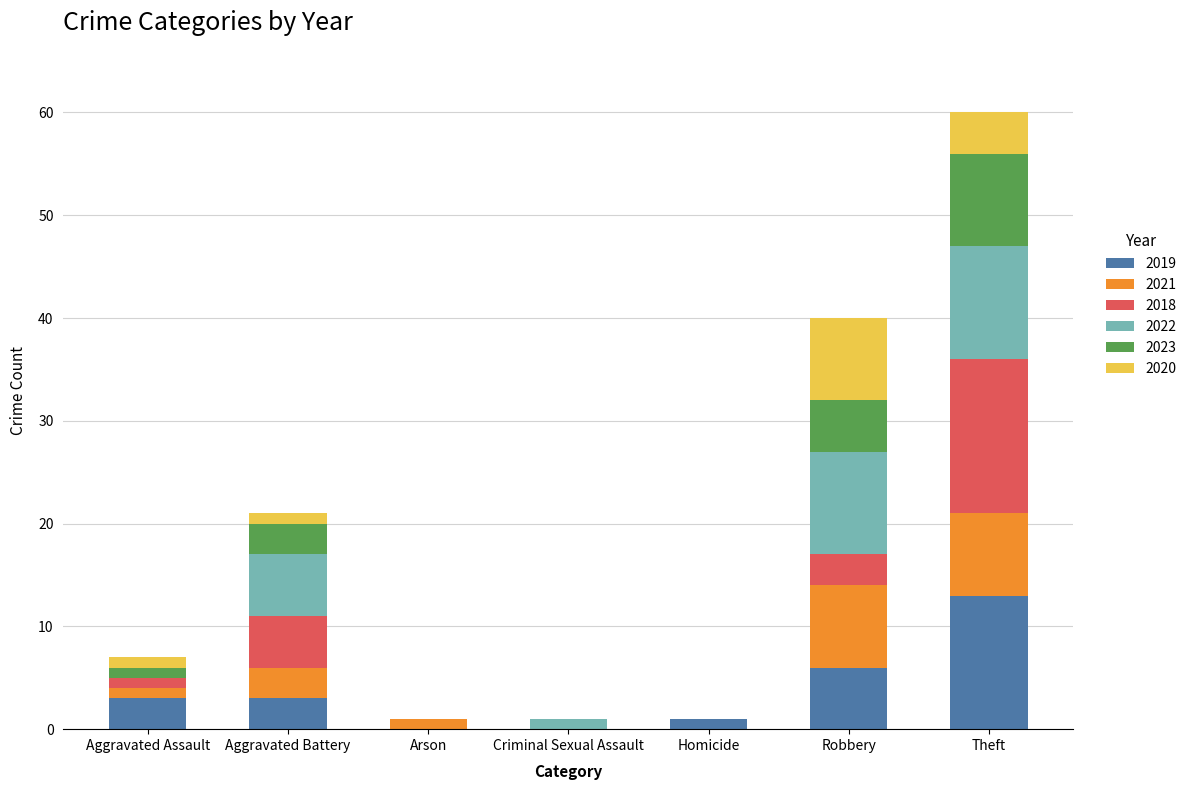

What is the approximate value of 2019 at Theft?

13